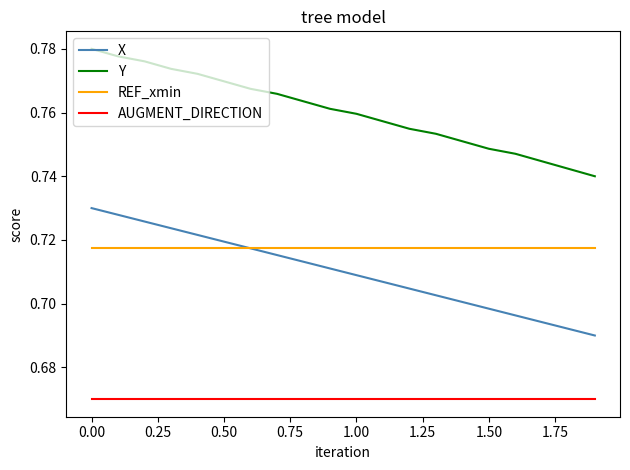

List the series in order of their peak value, lowest first.

AUGMENT_DIRECTION, REF_xmin, X, Y